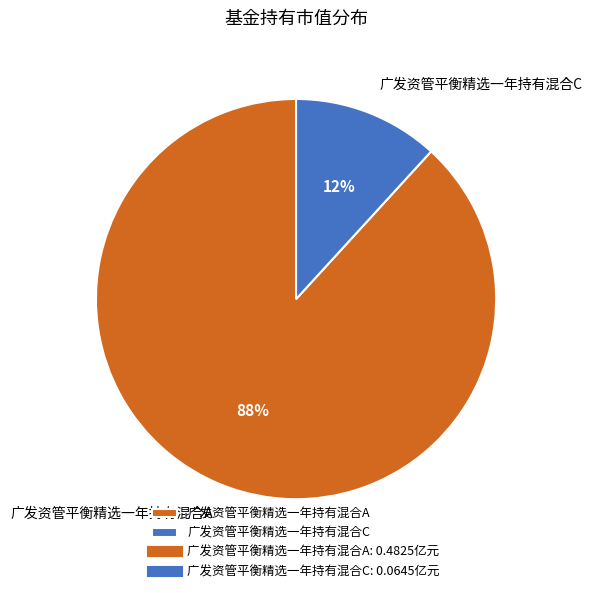

What percentage is the 广发资管平衡精选一年持有混合C slice, to the nearest percent?

12%